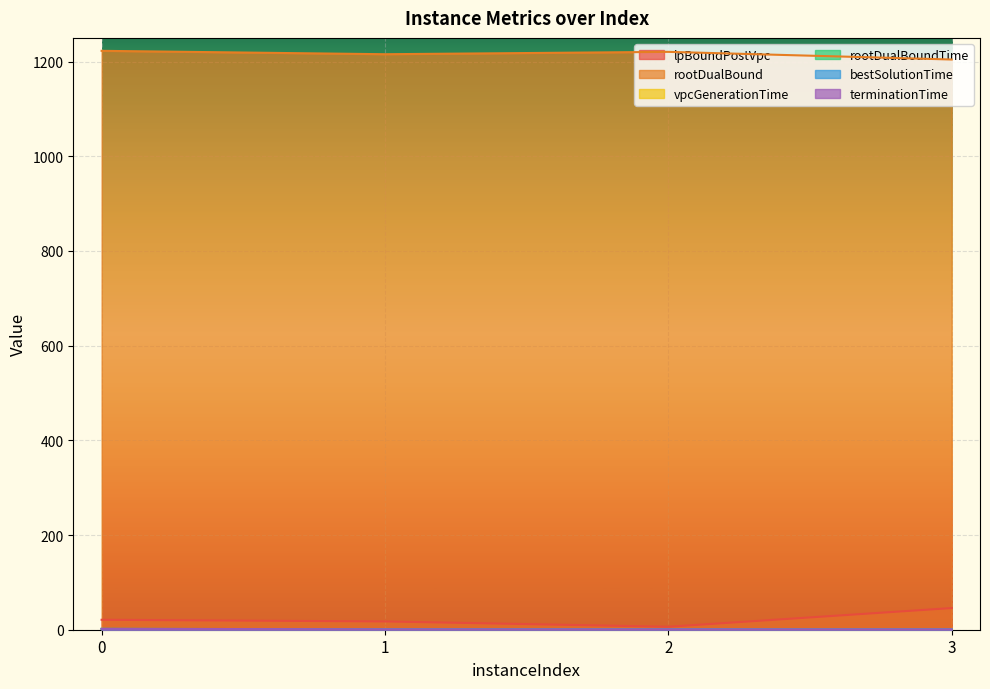

At which label is vpcGenerationTime closest to 0?

3